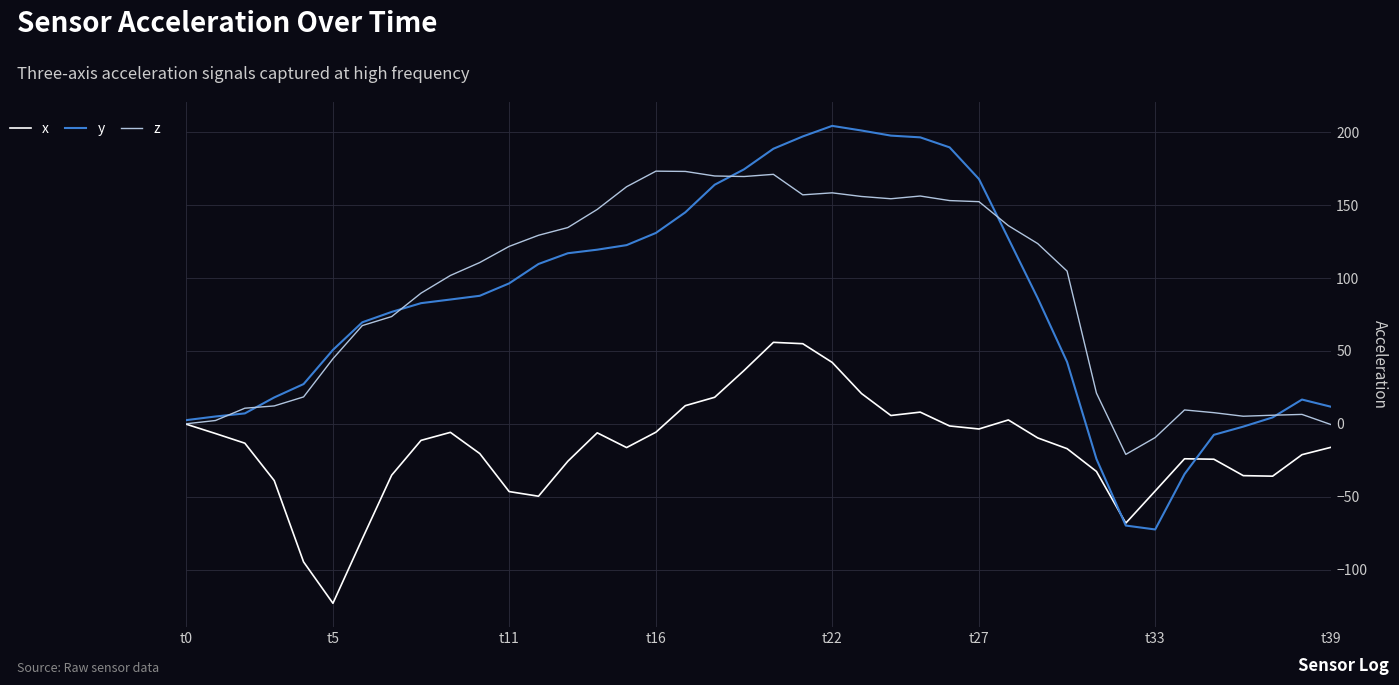

What is the minimum value for y?

-72.4